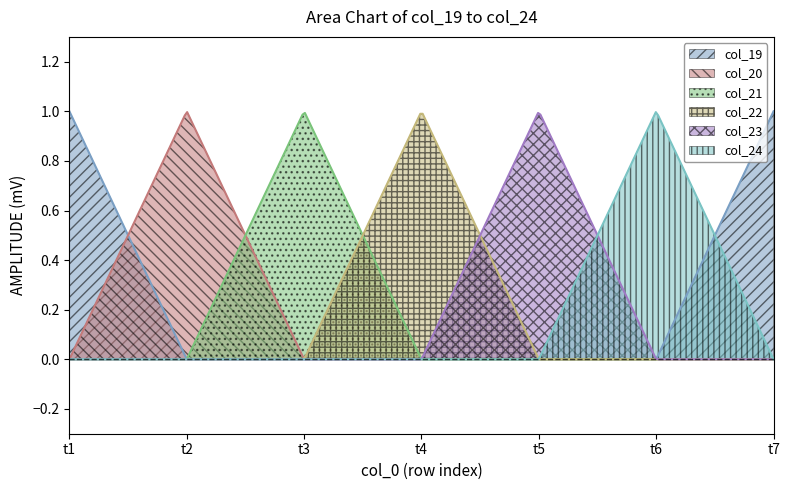

What are all the series names shown in the legend?

col_19, col_20, col_21, col_22, col_23, col_24